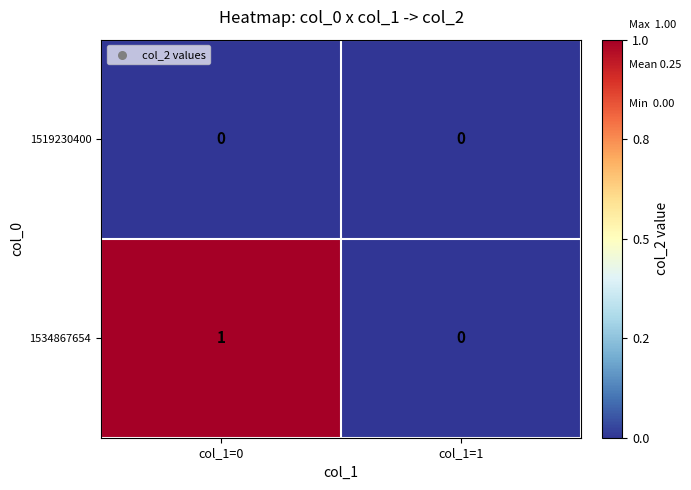

Rank the series at col_1=0 from lowest to highest value.

1519230400, 1534867654